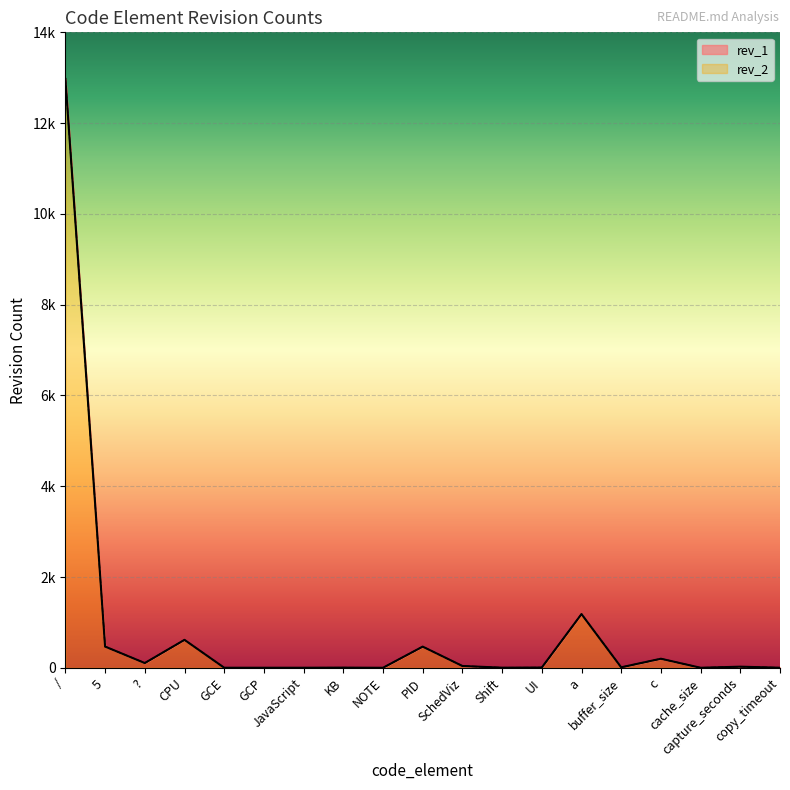

What is the difference between the maximum and minimum values in the rev_1 series?

12972